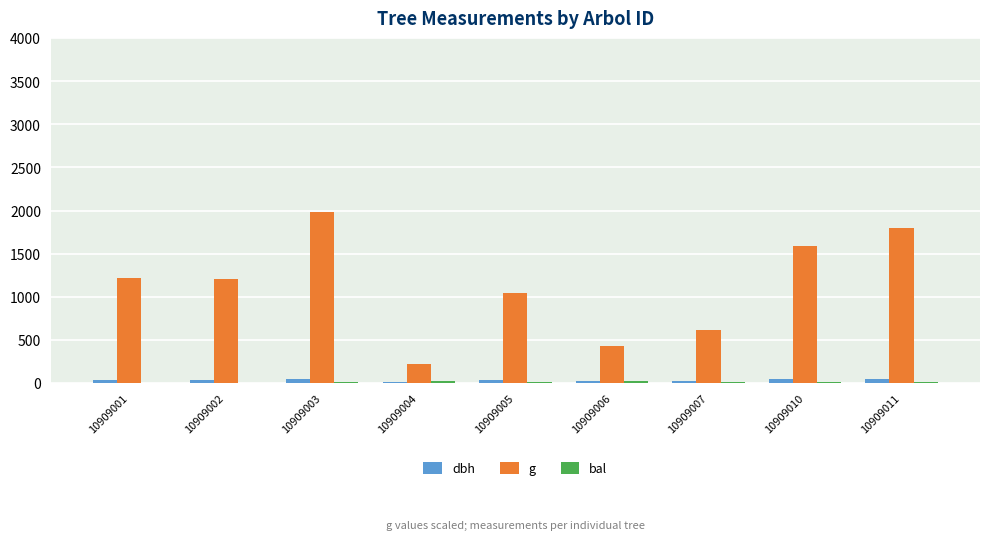

Which series changed the most between 10909001 and 10909007?

g